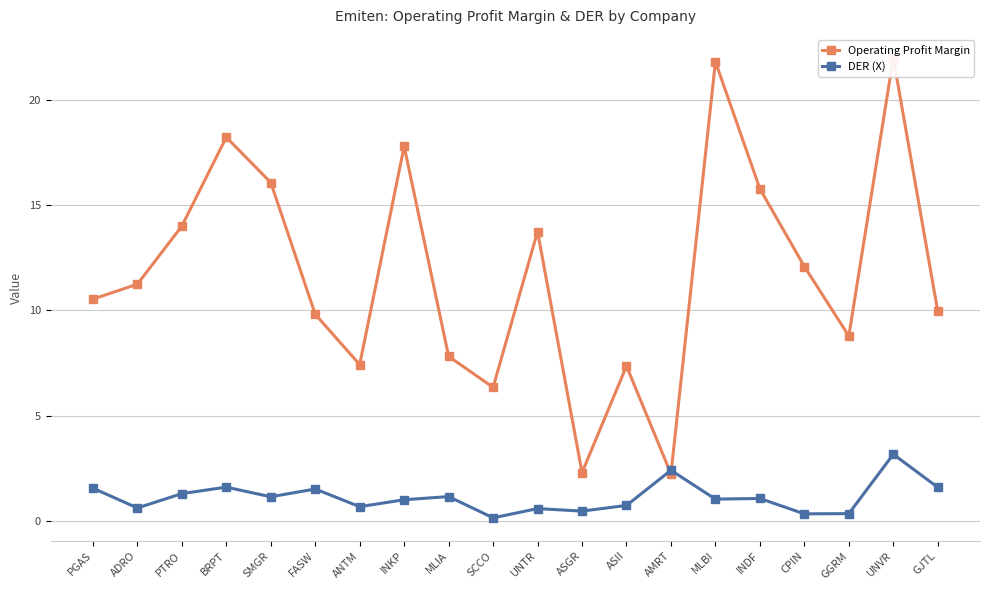

What is the value of the Operating Profit Margin point at the 15th from the left?

21.8